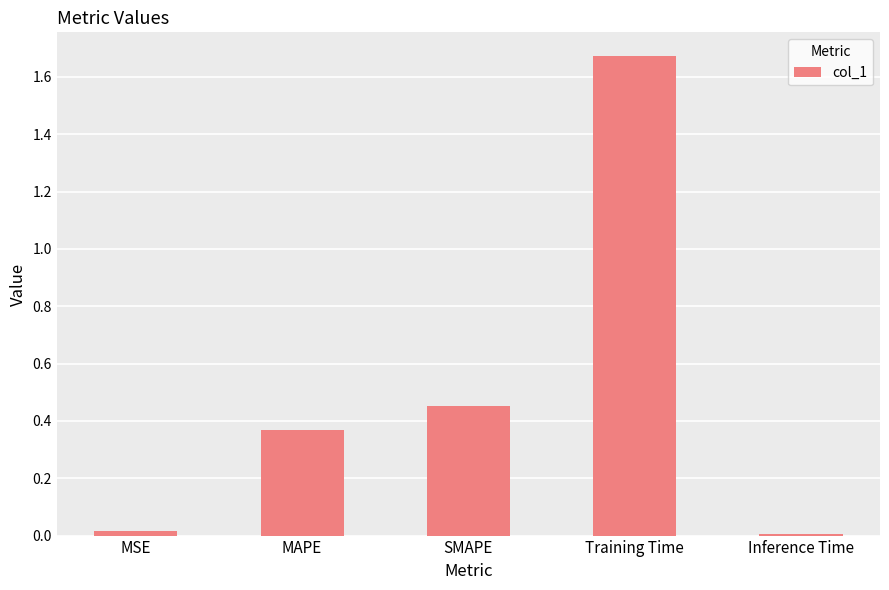

What is the label of the 4th bar from the left?

Training Time